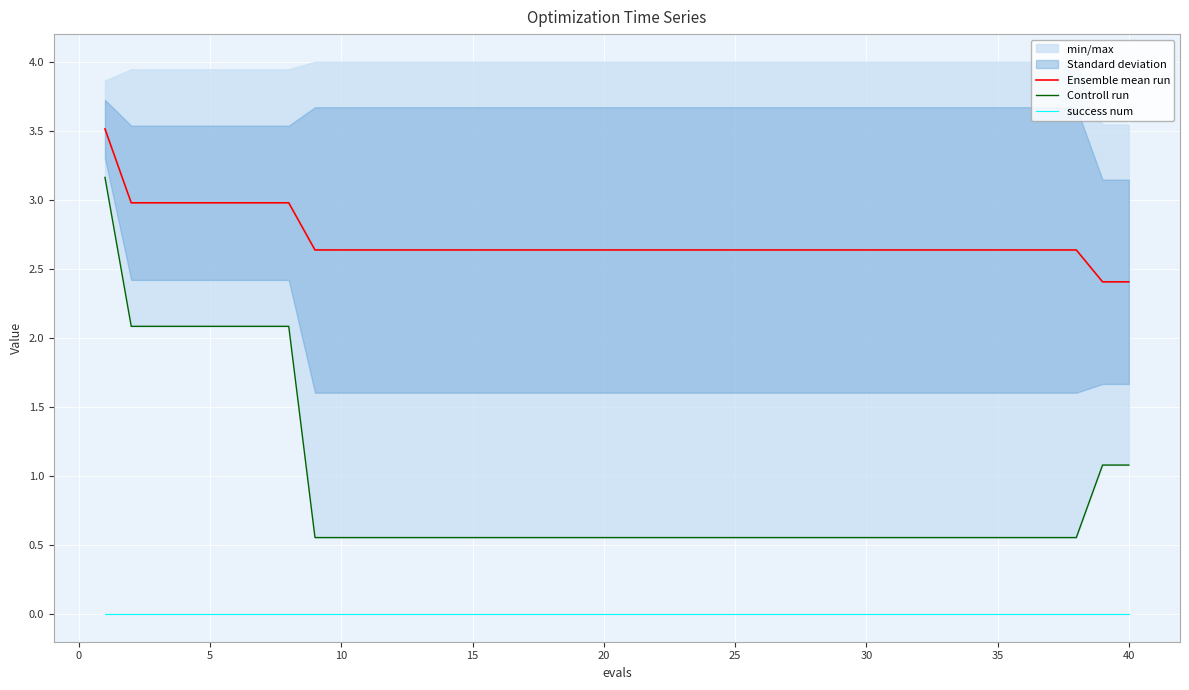

True or false: Ensemble mean run and success num cross at least once.

False